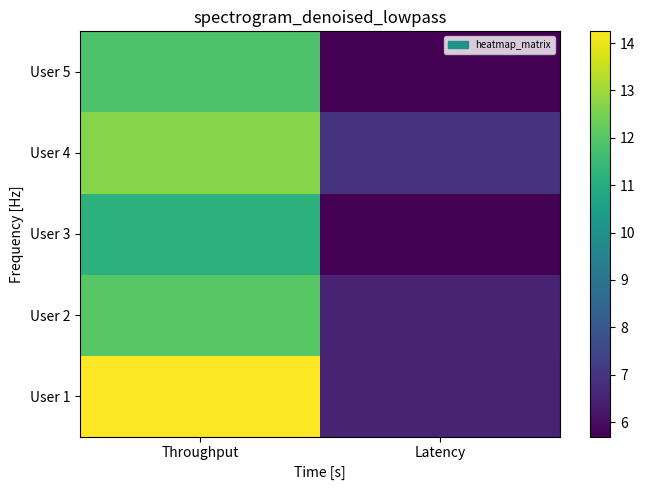

At which category is the sum across all series the highest?

Throughput